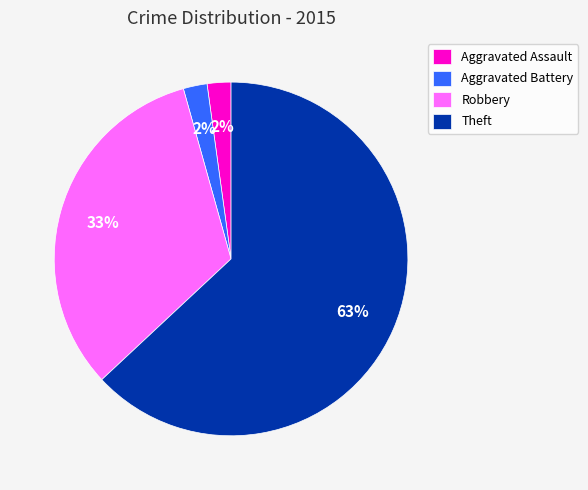

What is the majority slice?

Theft